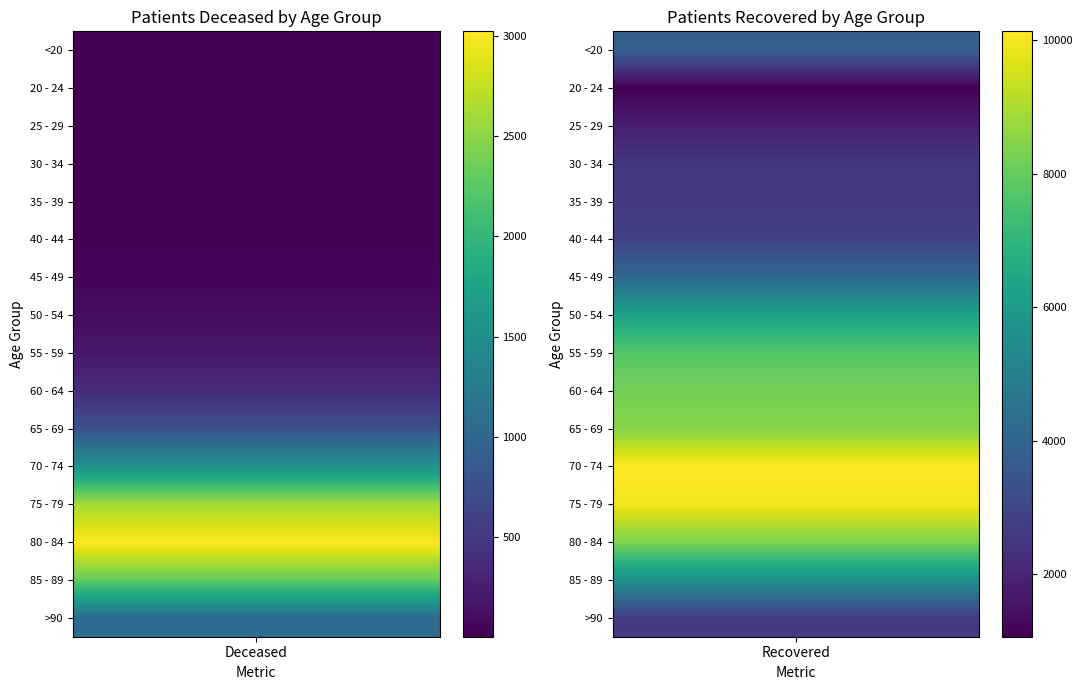

Reading left to right, what are all the values shown in this chart?

<20: 13	3820
20 - 24: 3	1062
25 - 29: 3	1823
30 - 34: 15	2511
35 - 39: 16	2565
40 - 44: 22	2839
45 - 49: 42	4111
50 - 54: 112	6324
55 - 59: 198	7704
60 - 64: 385	8209
65 - 69: 765	8479
70 - 74: 1547	10134
75 - 79: 2612	9946
80 - 84: 3023	8376
85 - 89: 2304	5595
>90: 1063	2620